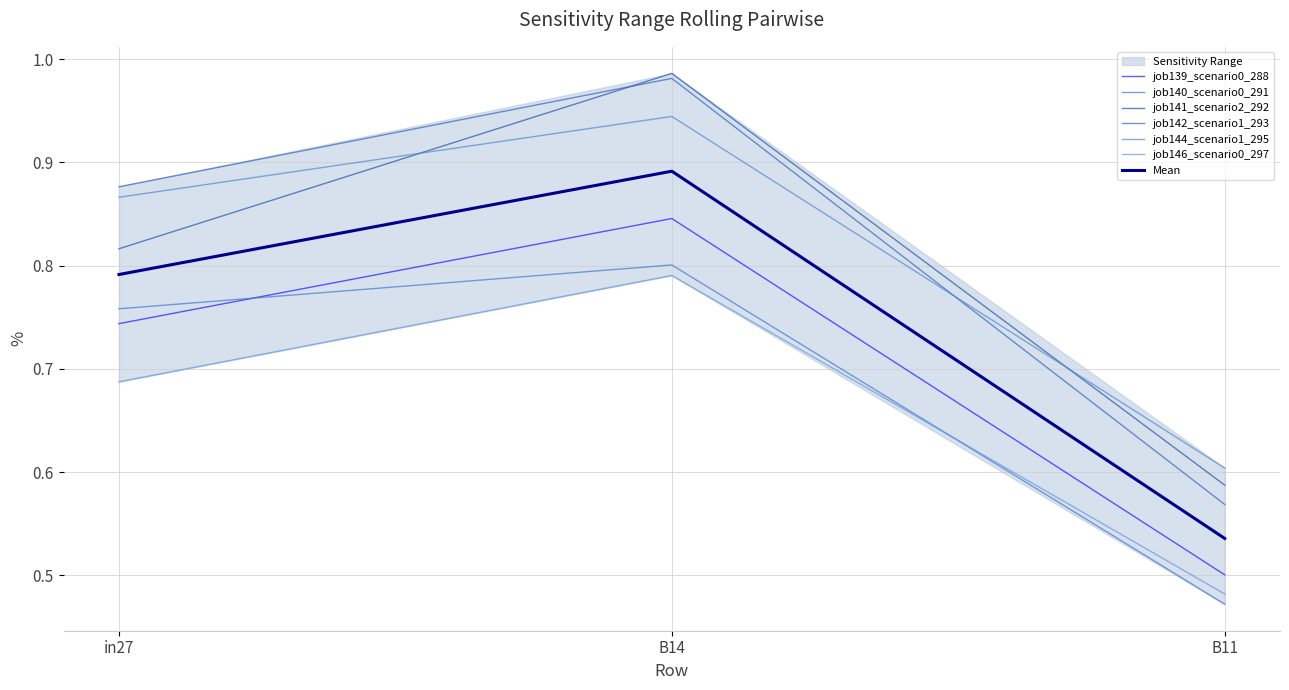

At B14, list the series in order from smallest to largest.

job146_scenario0_297, job140_scenario0_291, job139_scenario0_288, job144_scenario1_295, job142_scenario1_293, job141_scenario2_292